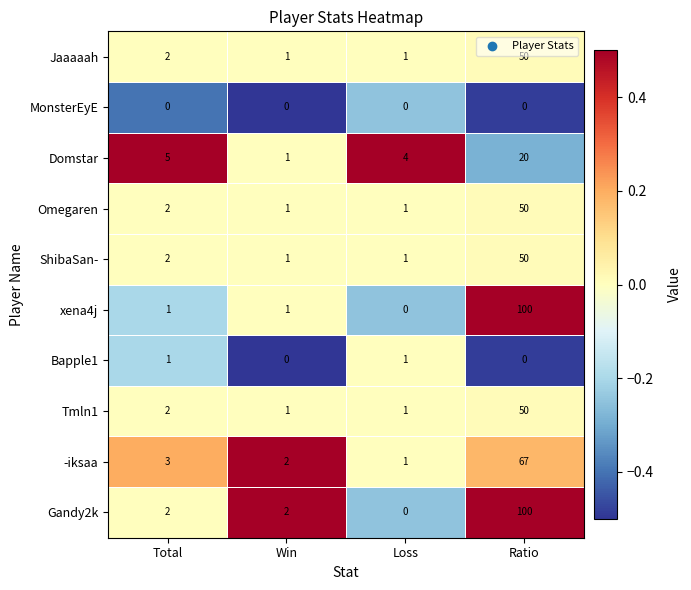

List the labels in order of -iksaa value, largest first.

Ratio, Total, Win, Loss